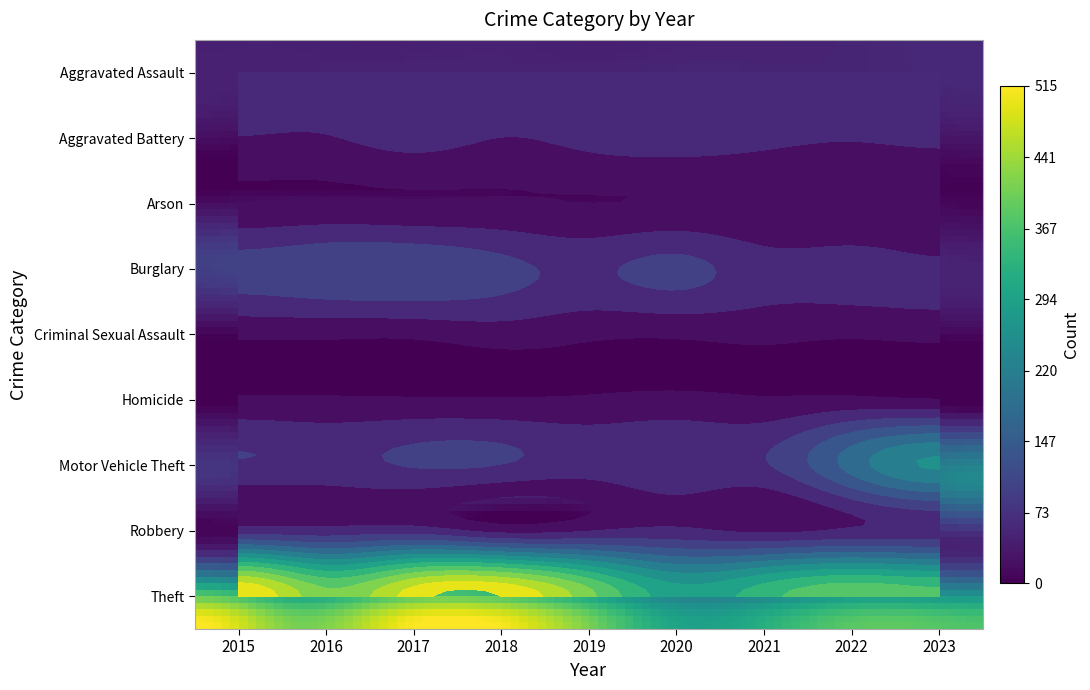

Which has a higher value, 2020 or 2016?

2020